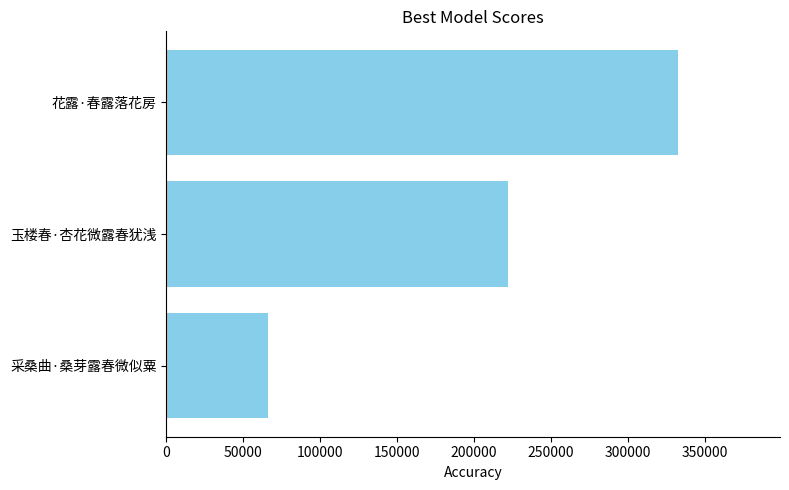

Is it true that the value at 采桑曲·桑芽露春微似粟 is 66215?

True